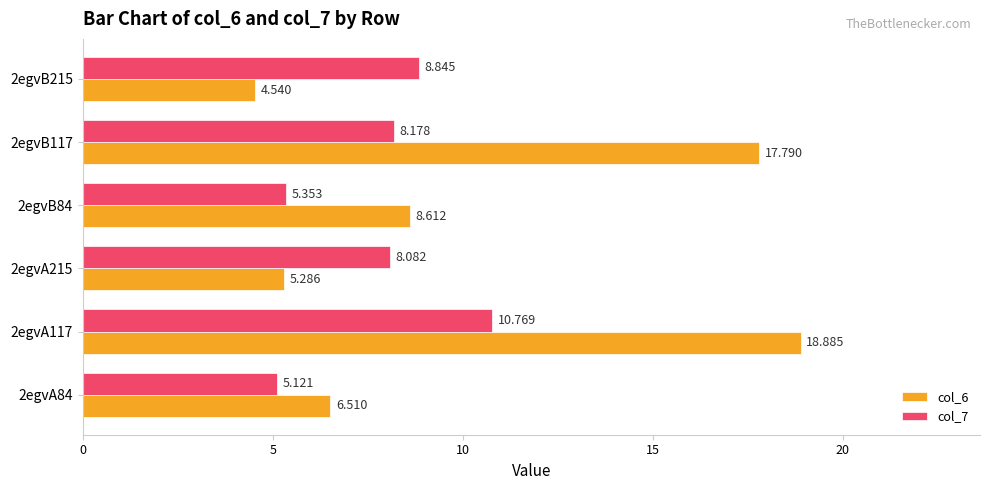

What are all the series names shown in the legend?

col_6, col_7